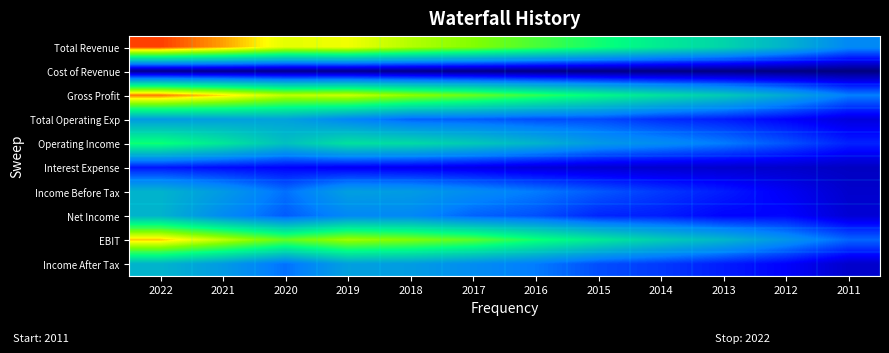

At which category is the sum across all series the highest?

2022